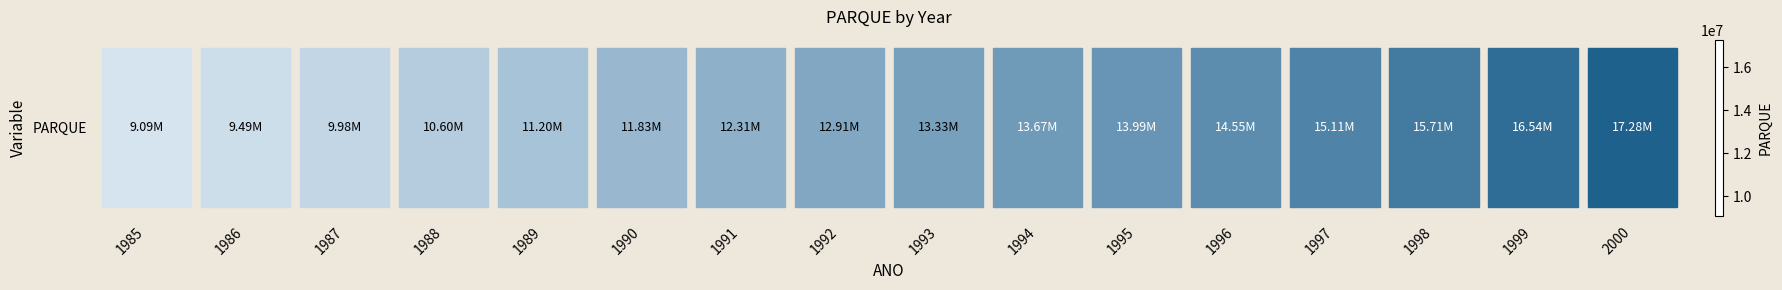

What value does the data have at 1989?

11199729.6